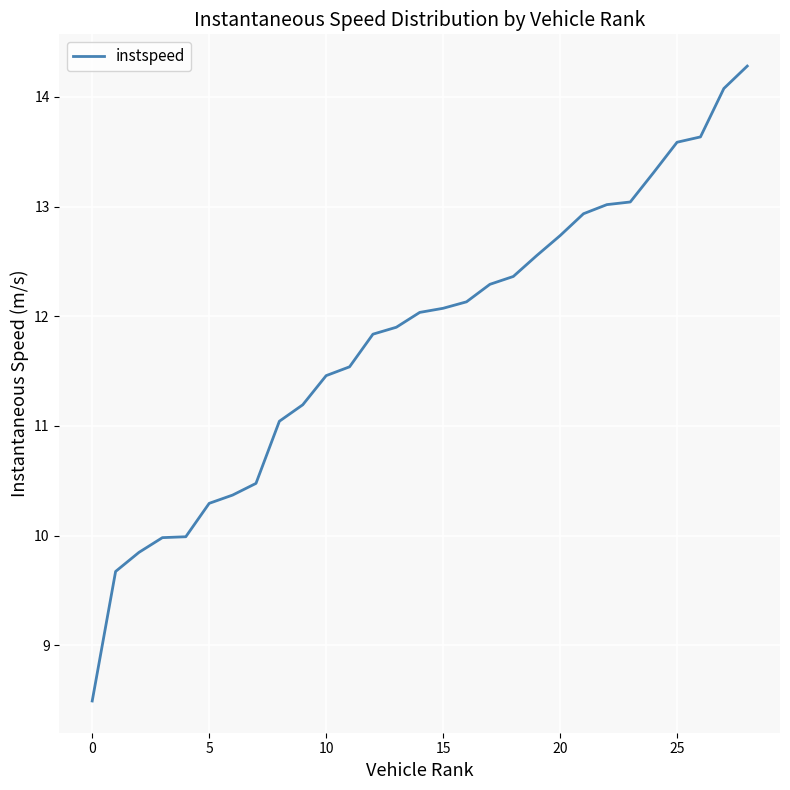

How many distinct data groups are displayed?

1